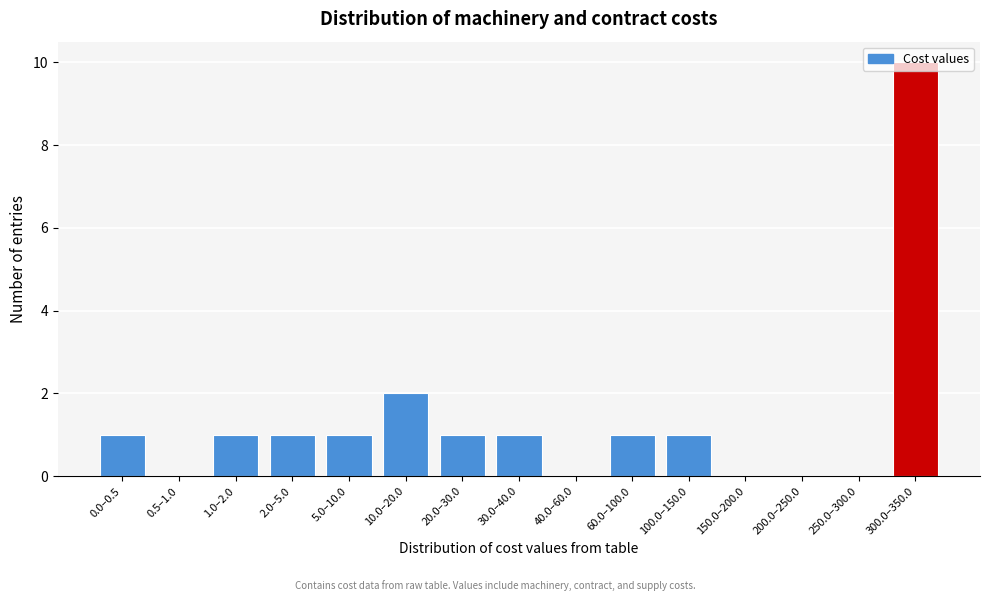

What is the sum of all values?

20